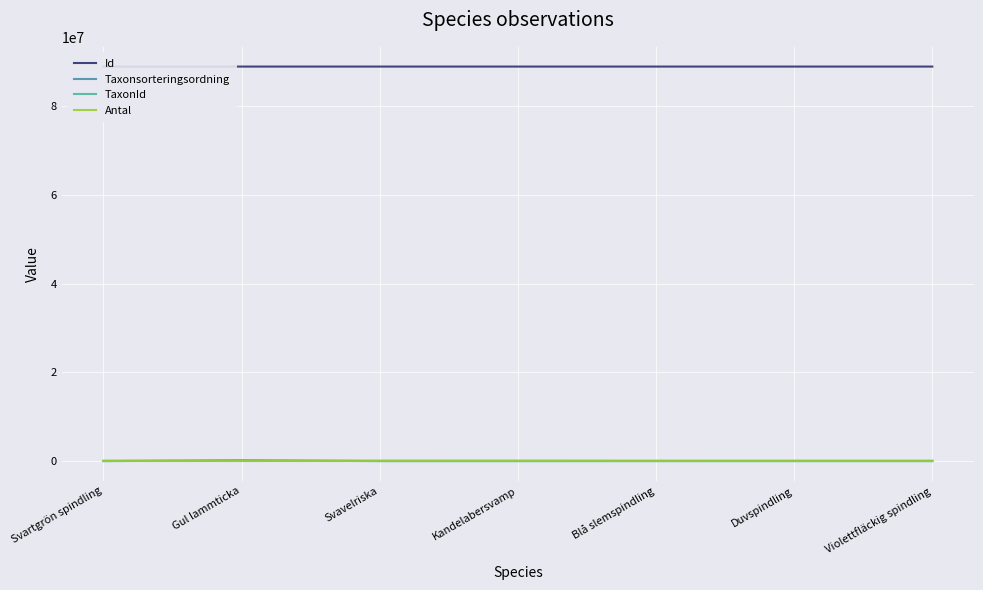

At how many categories does at least one series exceed 4145380?

7